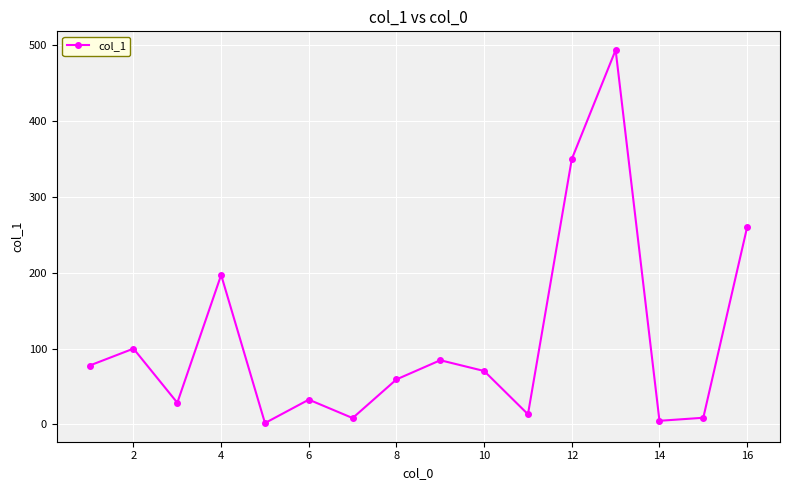

What is the greatest value displayed?

493.9